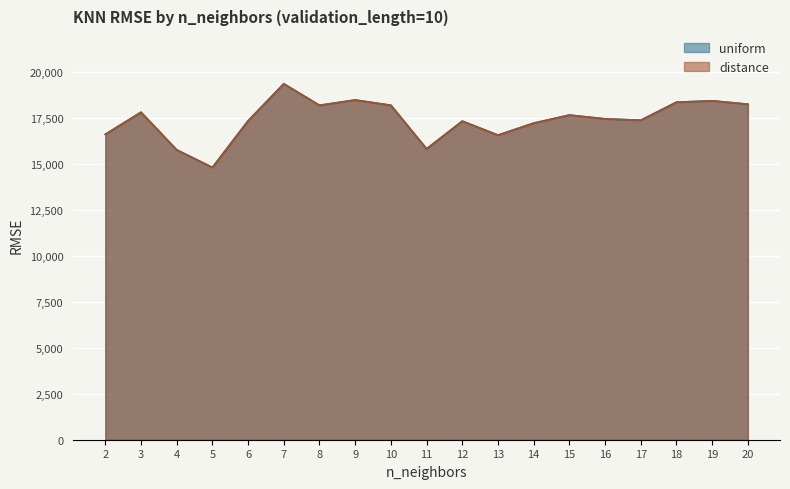

Reading right to left, extract all data points from this chart.

uniform: 18272.5	18457.1	18381.3	17399.6	17472.8	17680.8	17241.6	16586.8	17350.3	15840.1	18214.5	18502.5	18212.1	19383.7	17368.7	14827.6	15784.6	17834.0	16630.3
distance: 18272.2	18456.7	18380.9	17399.6	17472.8	17680.7	17241.7	16587.1	17350.4	15840.6	18214.3	18502.2	18211.8	19383.0	17368.3	14827.8	15784.6	17833.9	16630.3